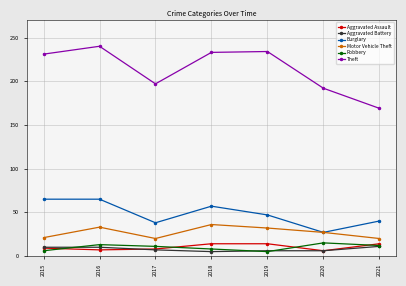

Which series has the largest range (max minus min)?

Theft